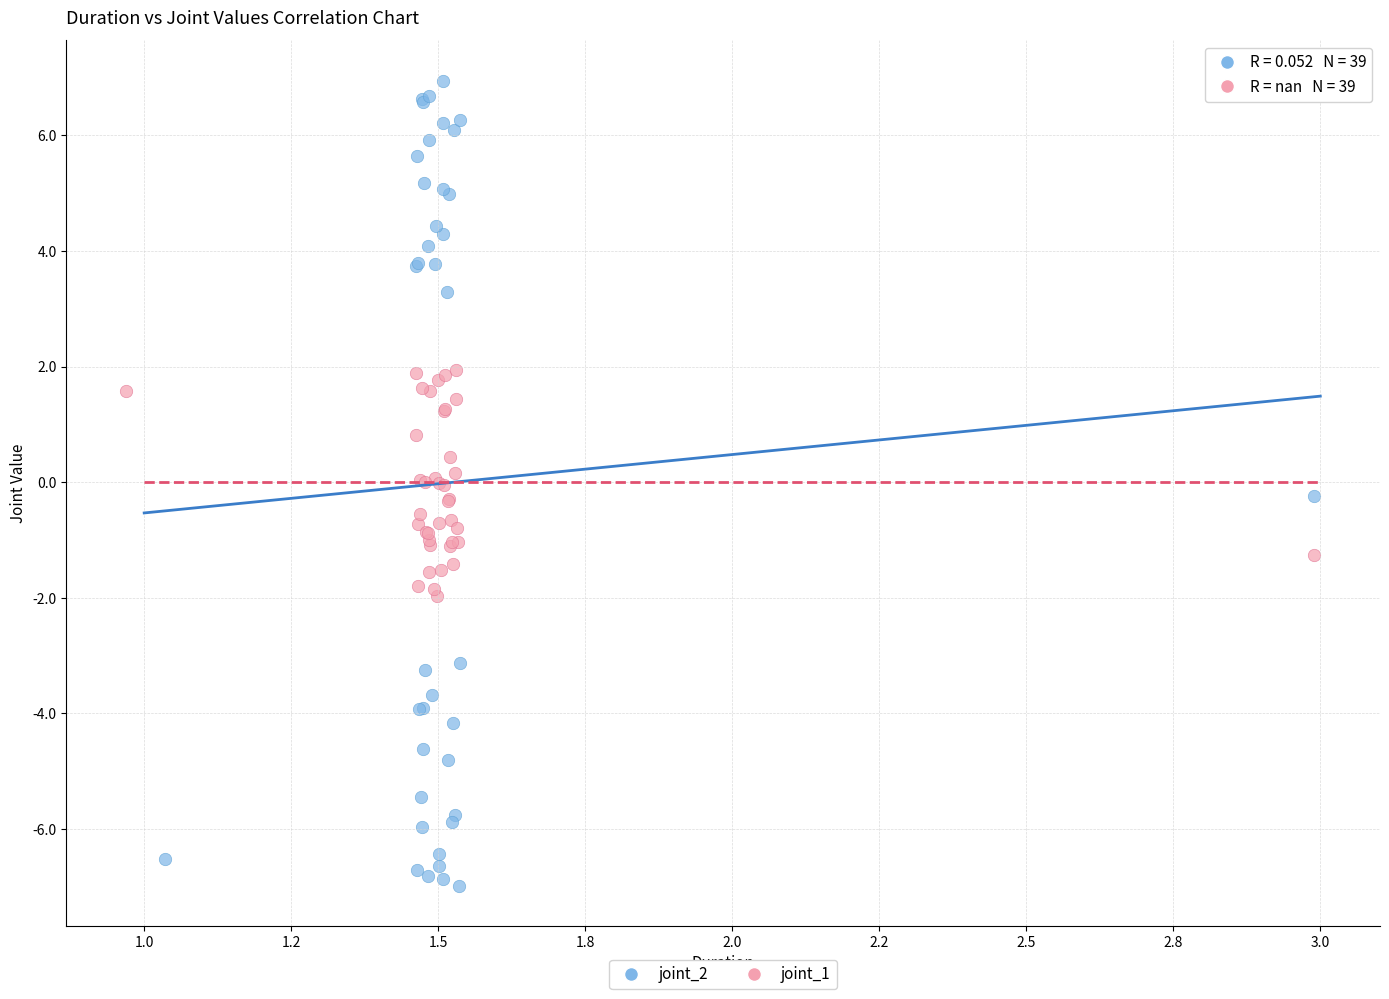

Which series has the largest Y range (max minus min)?

joint_2